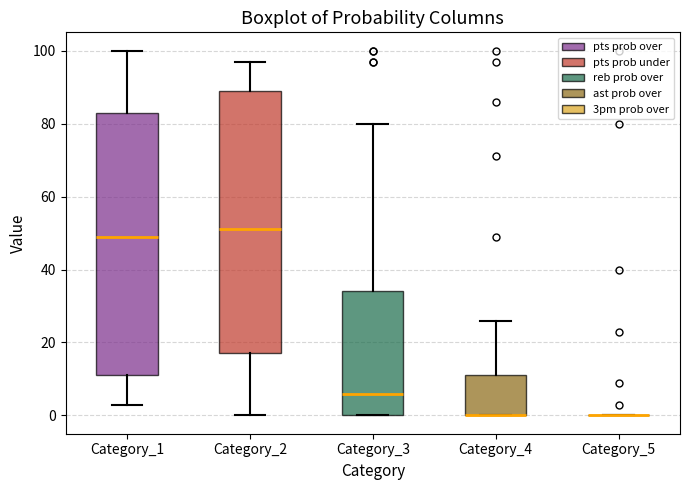

Reading left to right, read every box against the y-axis: the position of its median line, the range the box covers, and the ends of its whiskers. The values are not printed on the chart, so give them approximately, as read against the axis.

Category_1: median 50, box 12 to 84, whiskers 4 to 100
Category_2: median 52, box 18 to 90, whiskers 0 to 98
Category_3: median 6, box 0 to 34, whiskers 0 to 80
Category_4: median 0 (drawn on the box's lower edge), box 0 to 12, whiskers 0 to 26
Category_5: box collapsed to a line at 0, whiskers 0 to 0